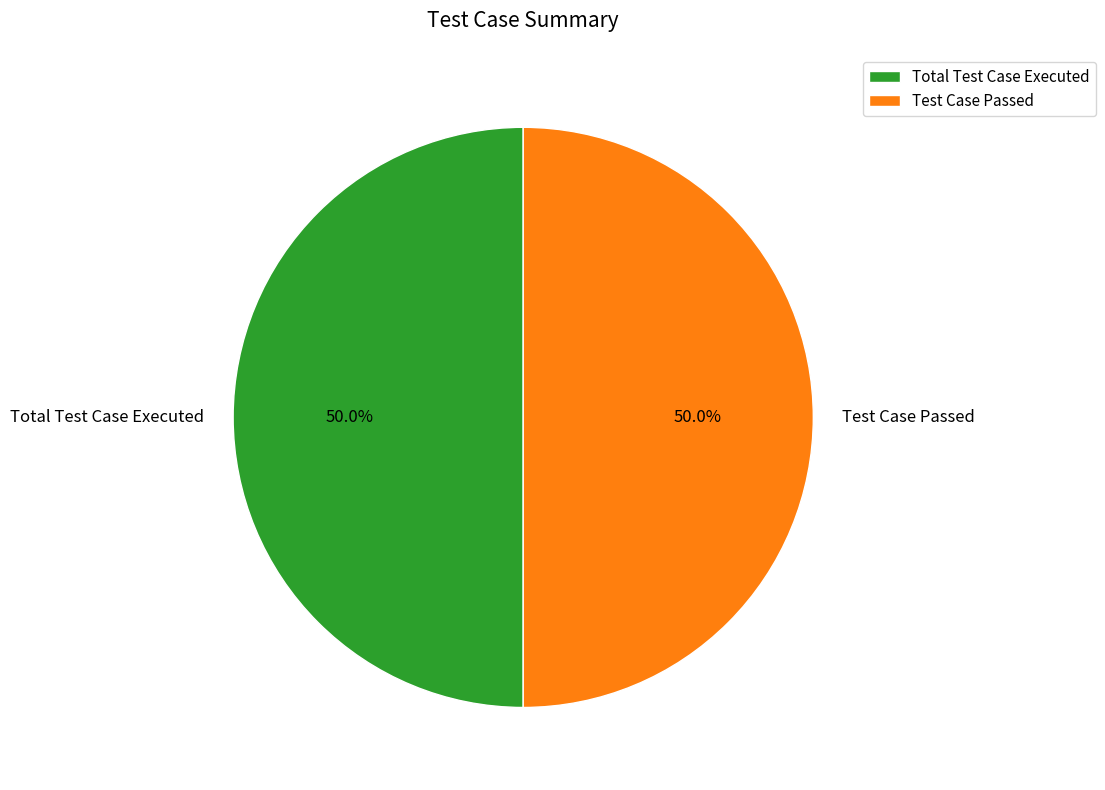

Combined, do Total Test Case Executed and Test Case Passed account for over 50%?

Yes